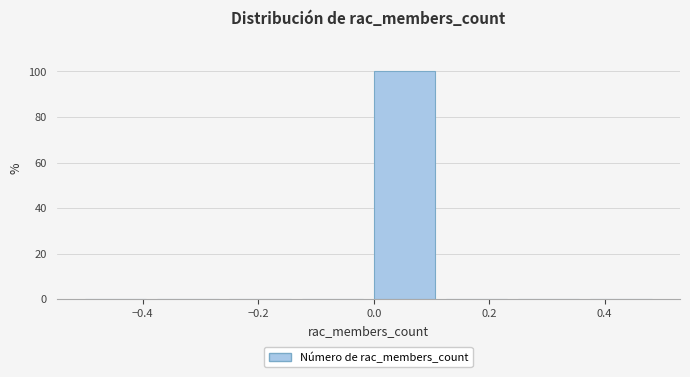

Over which range of the x-axis is the bar tallest?

0.000 to 0.125